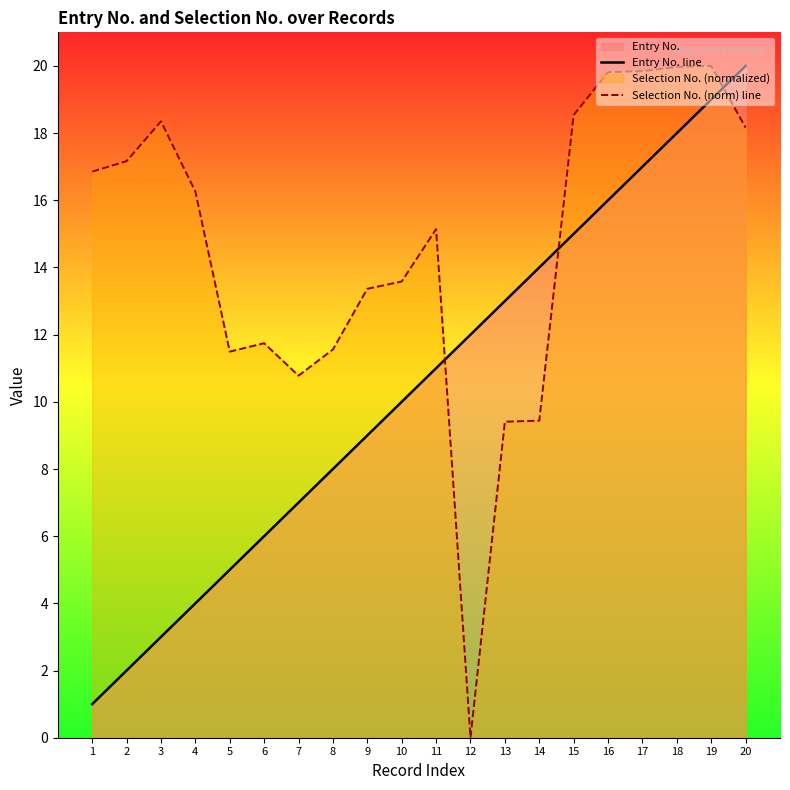

Is the value of Entry No. line at 2 greater than the value of Selection No. (norm) line at 12?

Yes